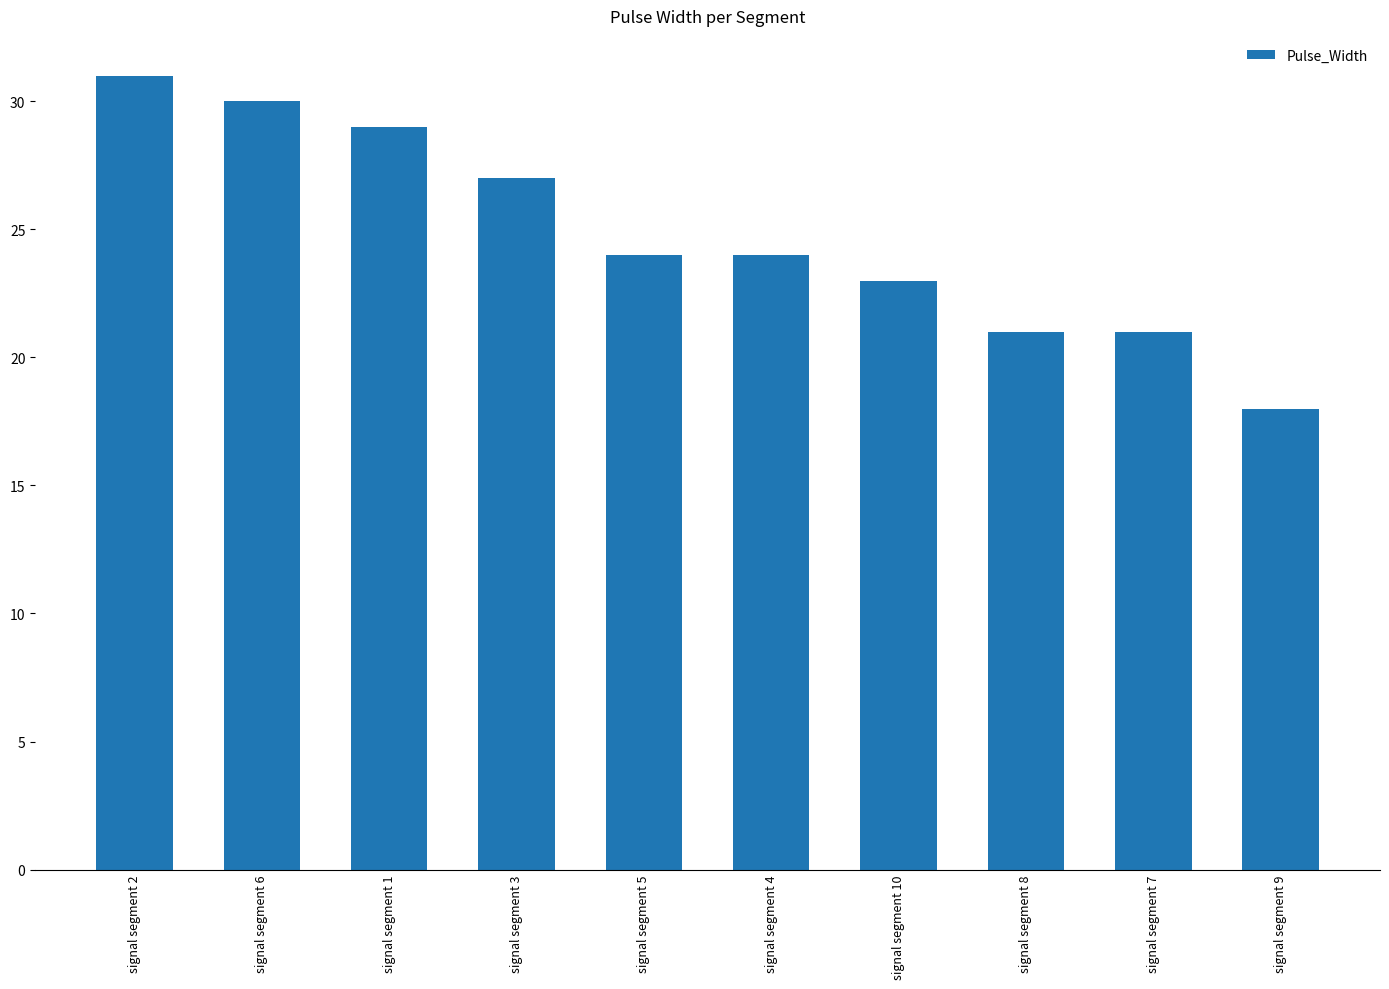

Reading left to right, list all the values displayed in this chart.

signal segment 2=31	signal segment 6=30	signal segment 1=29	signal segment 3=27	signal segment 5=24	signal segment 4=24	signal segment 10=23	signal segment 8=21	signal segment 7=21	signal segment 9=18